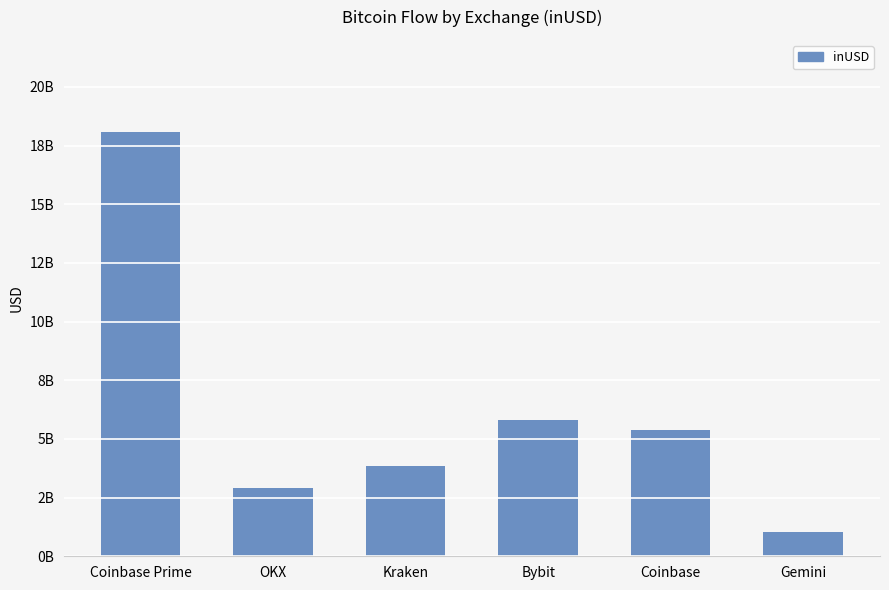

What is the label of the 2nd bar from the left?

OKX